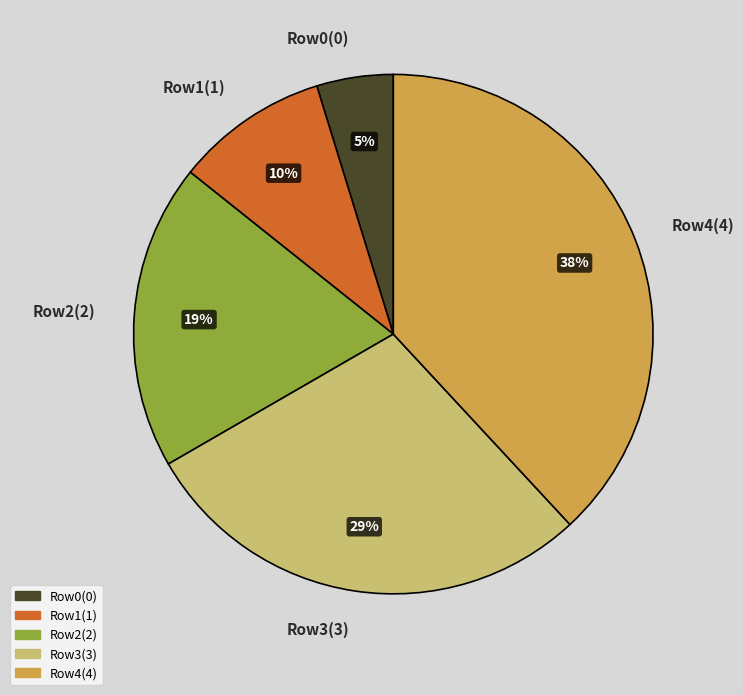

Between Row0(0) and Row3(3), which is larger?

Row3(3)